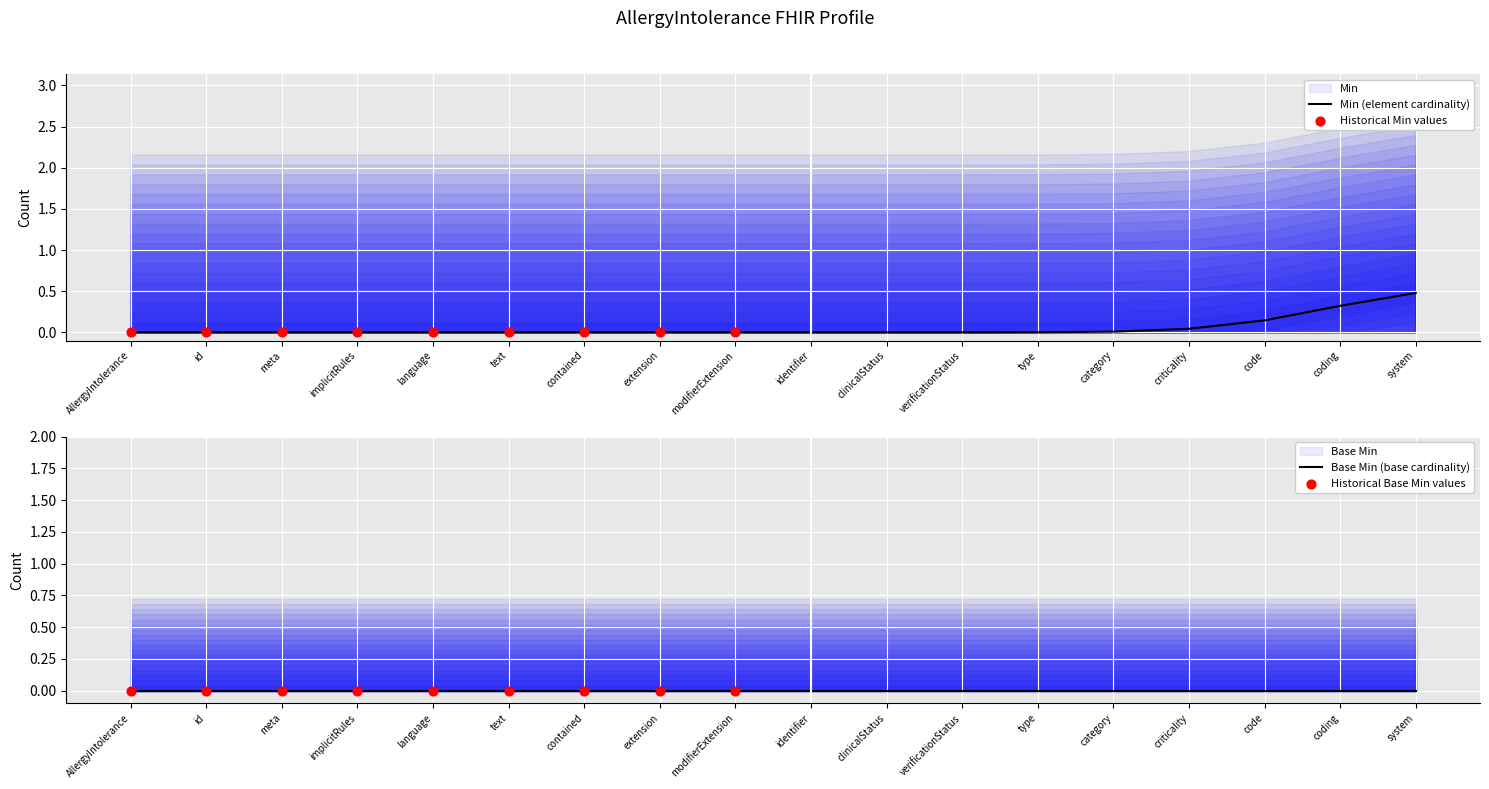

Which series has the largest total across all categories?

Min